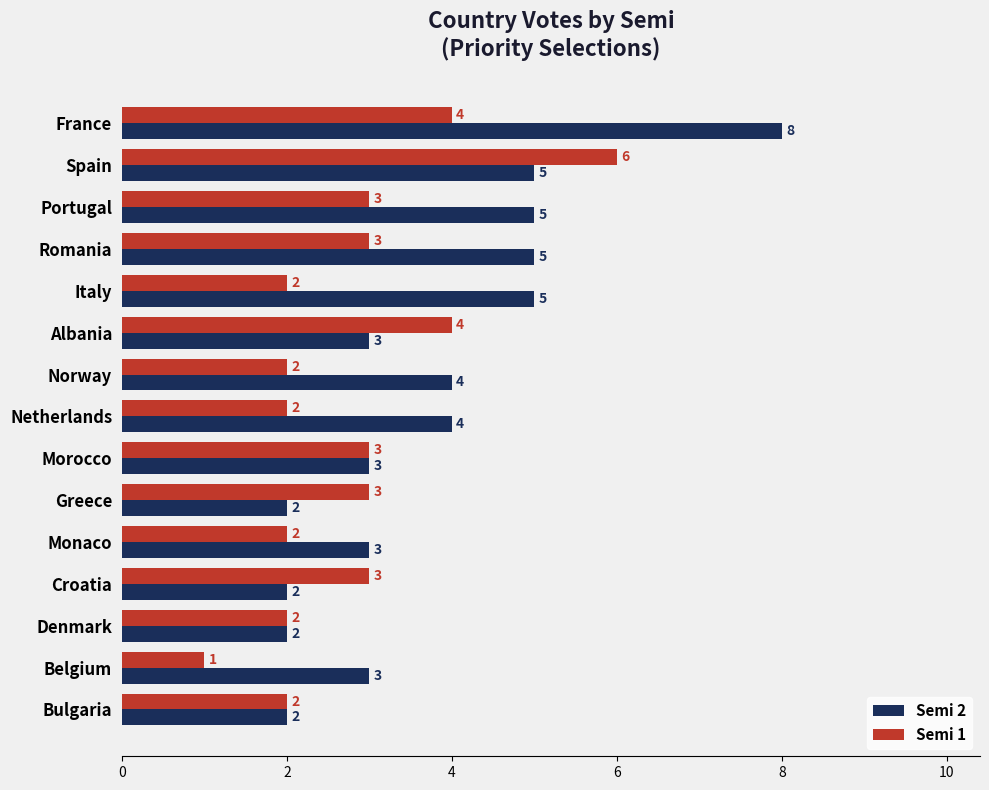

True or false: Semi 1 has a value of 2 at Netherlands.

True